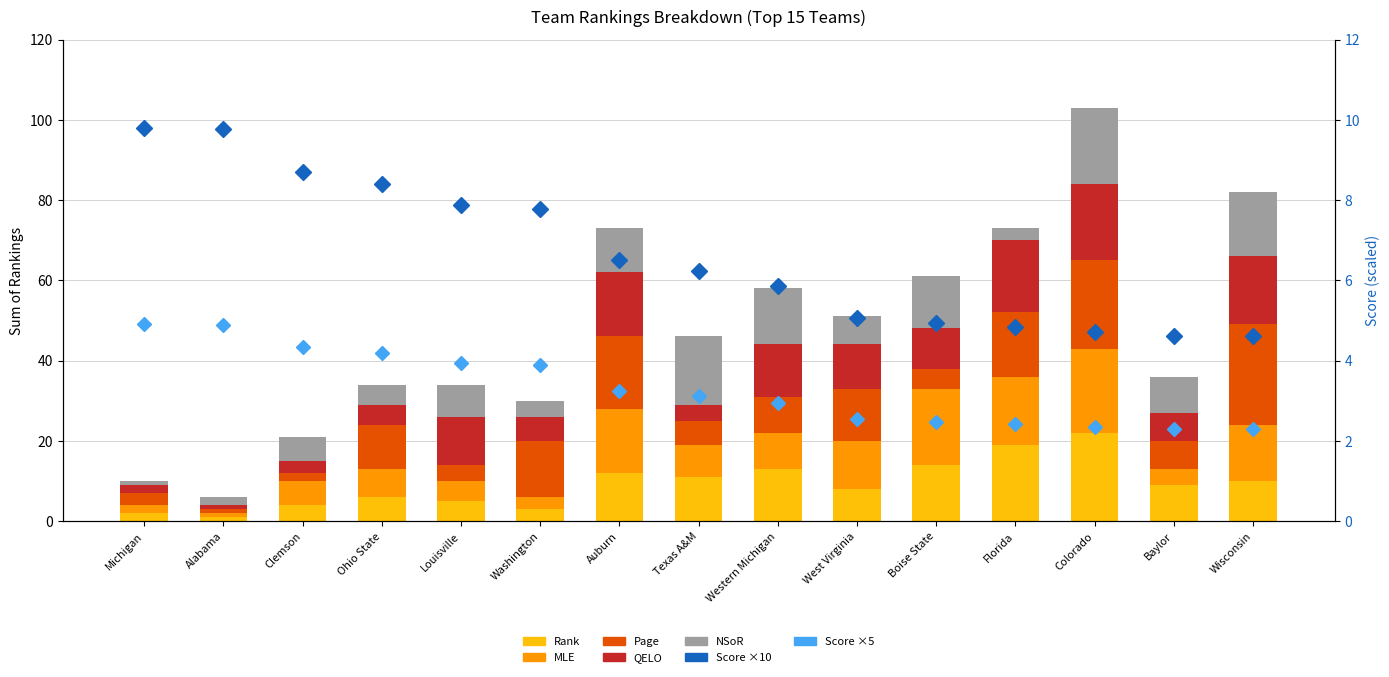

Which label corresponds to the smallest value in the chart?

Alabama